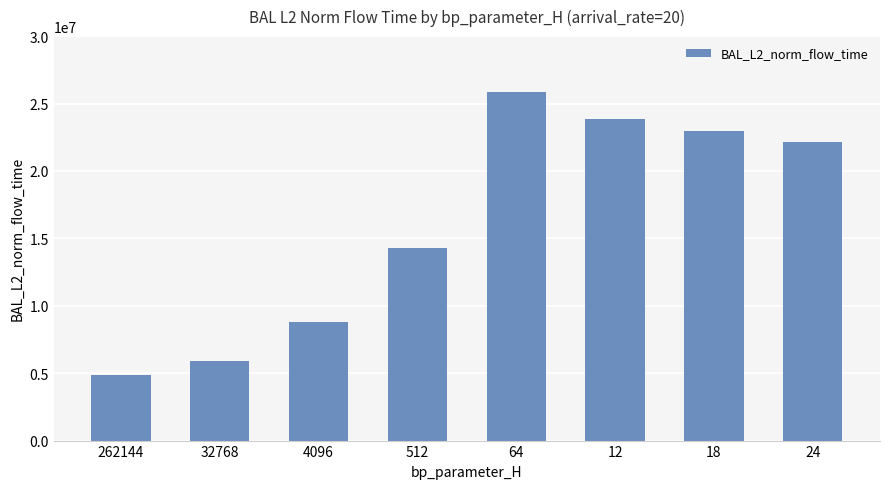

What is the value of the 4th bar from the left?

14274908.9